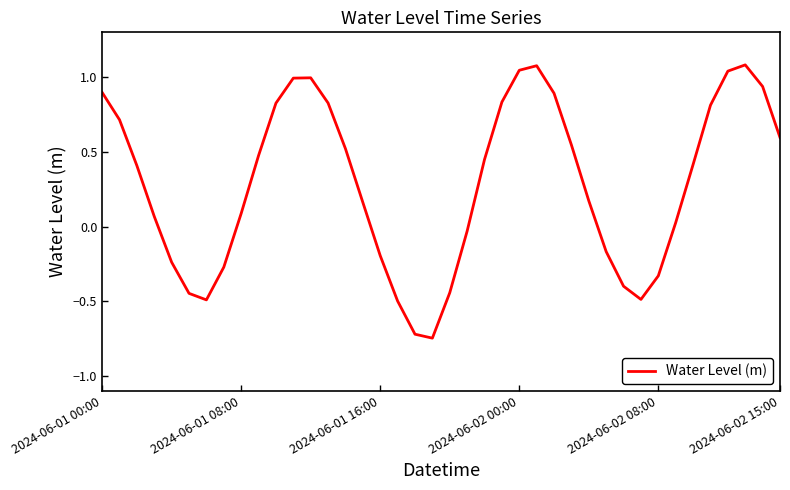

What is the difference between the maximum and minimum values?

1.8